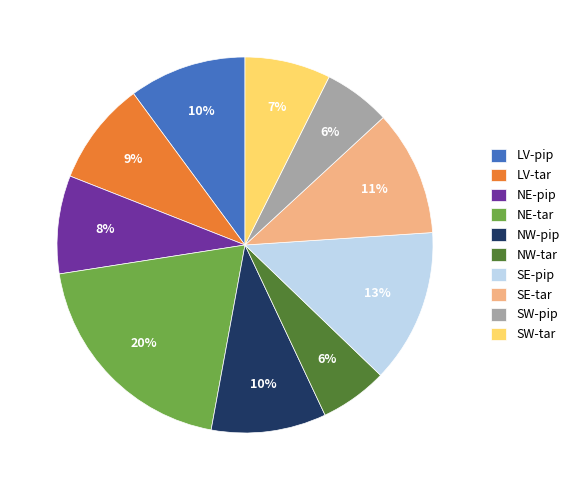

Count the number of slices in the pie.

10